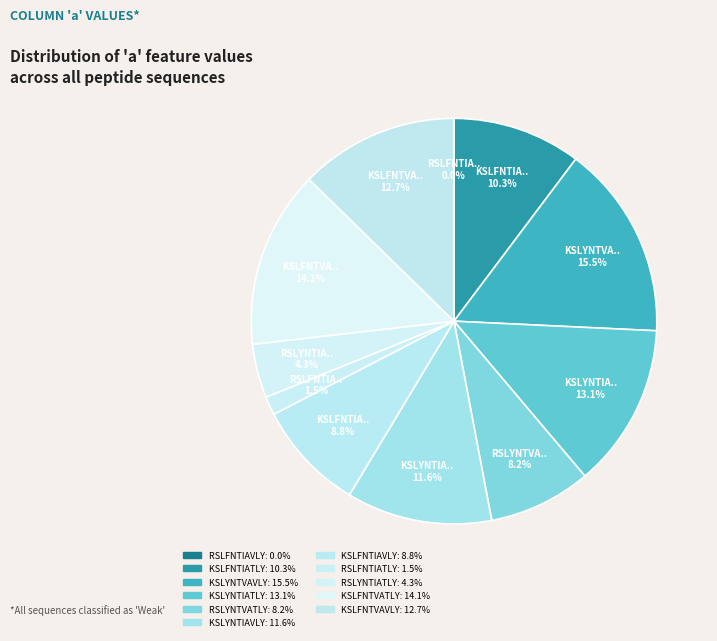

Rank the categories by value from lowest to highest.

RSLFNTIAVLY, RSLFNTIATLY, RSLYNTIATLY, RSLYNTVATLY, KSLFNTIAVLY, KSLFNTIATLY, KSLYNTIAVLY, KSLFNTVAVLY, KSLYNTIATLY, KSLFNTVATLY, KSLYNTVAVLY